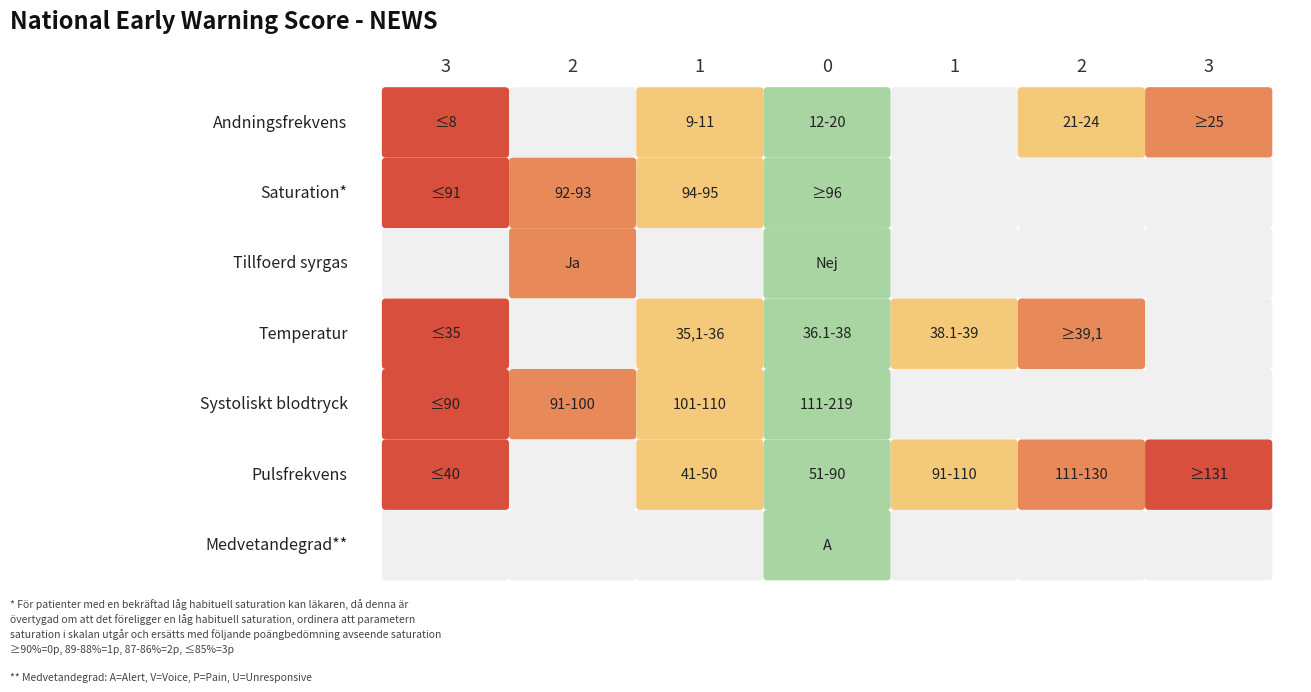

What is the difference between the maximum and second lowest values in the Systoliskt blodtryck series?

3